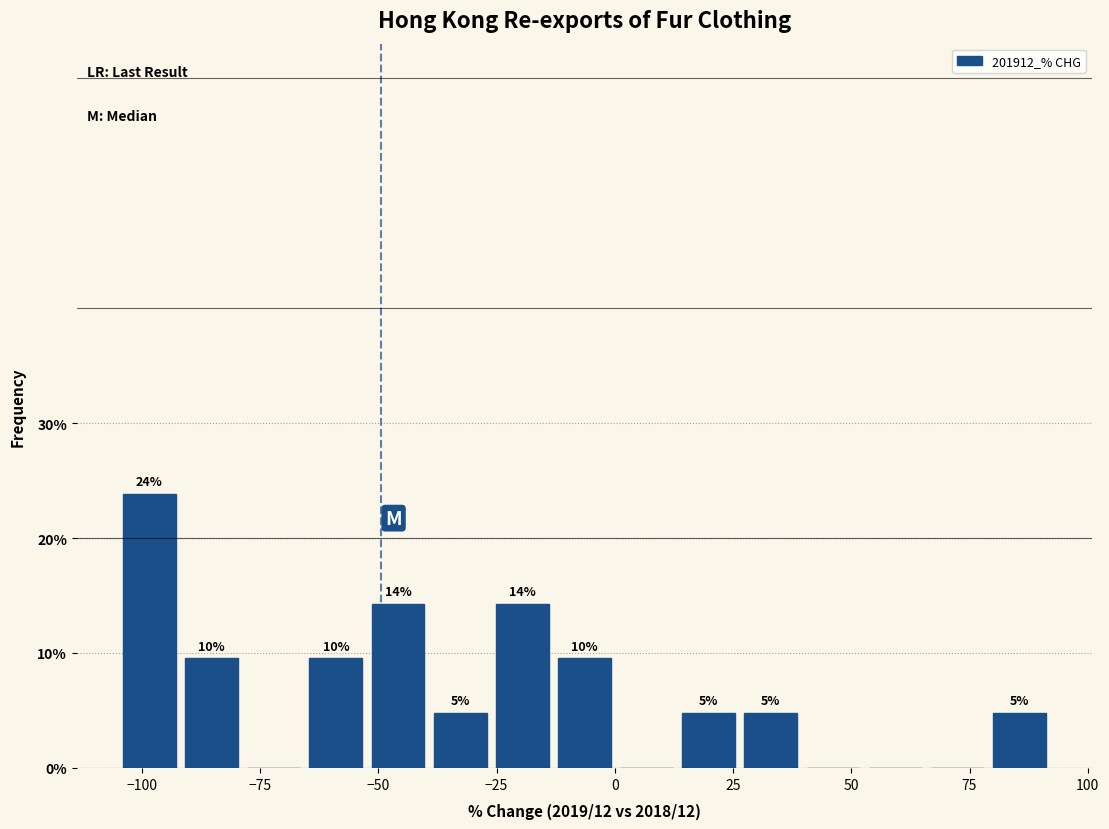

Around what value on the x-axis is the tallest bar? Give the approximate position of its centre, as read against the axis.

-100